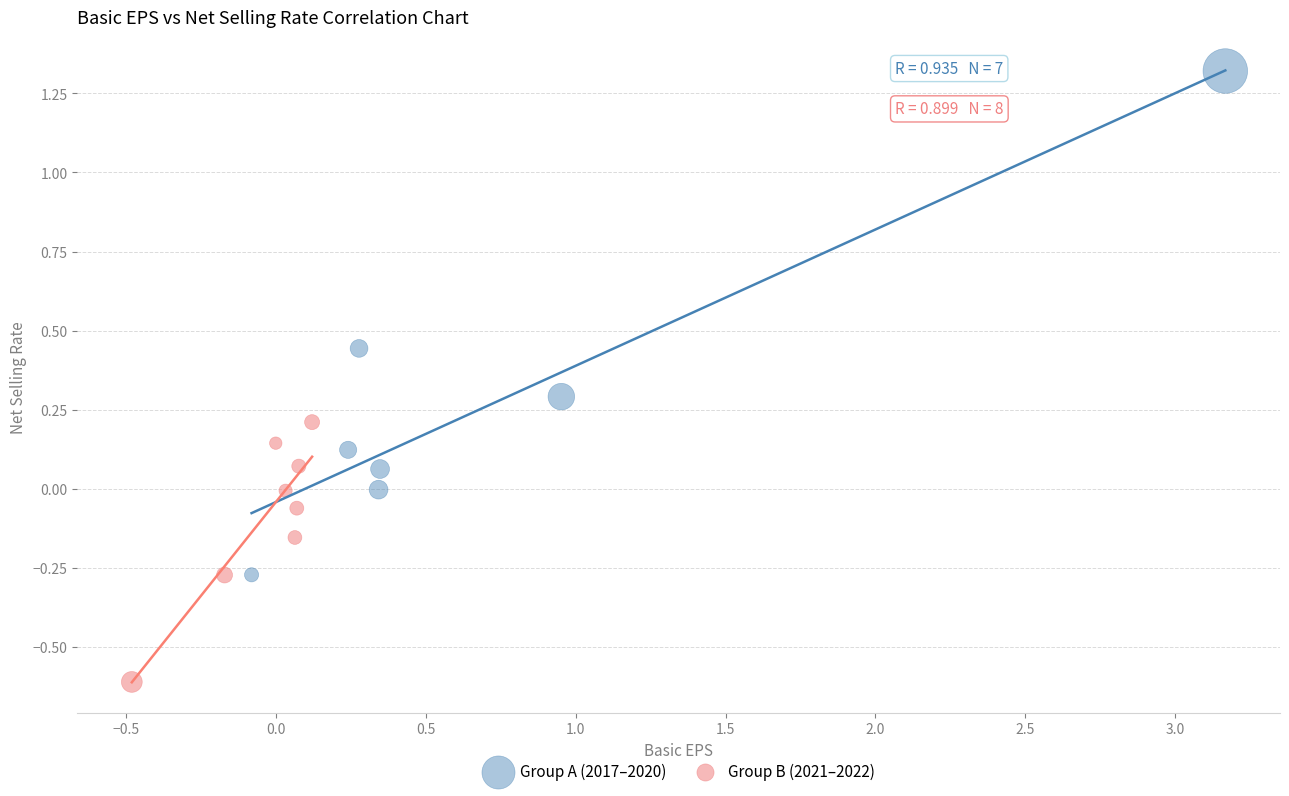

What are all the series names shown in the legend?

Group A (2017–2020), Group B (2021–2022)